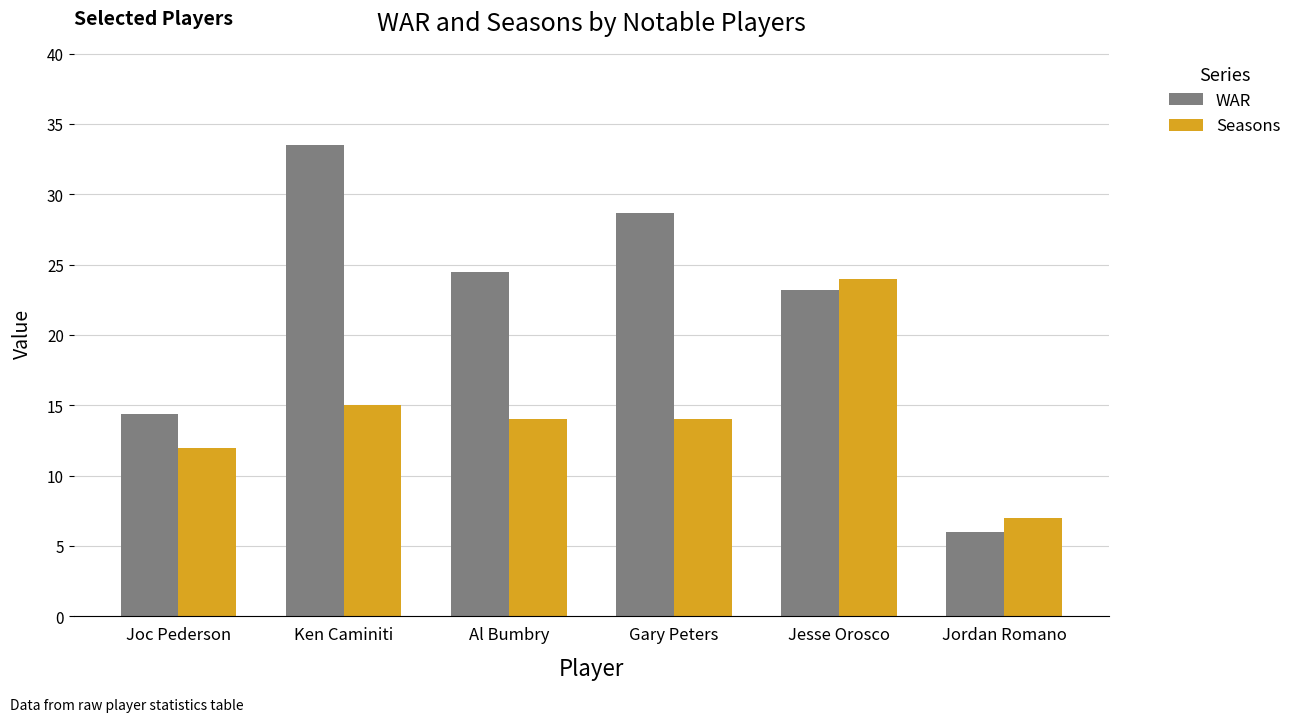

At which category does the chart reach its peak across all series?

Ken Caminiti